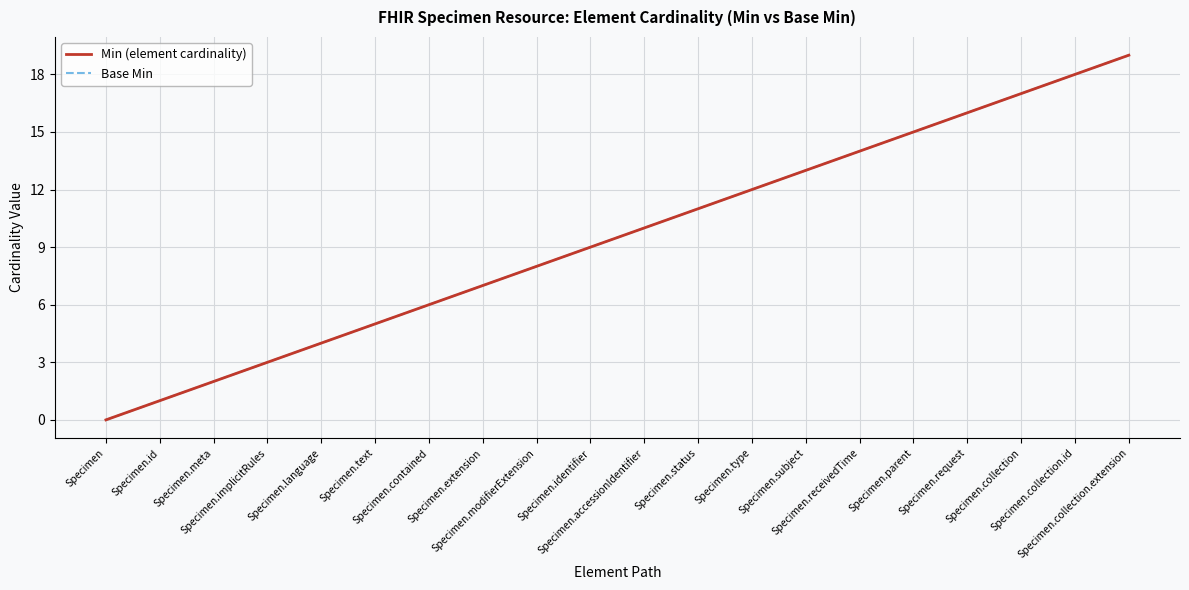

True or false: Min (element cardinality) has more than 1 interior local peaks.

False